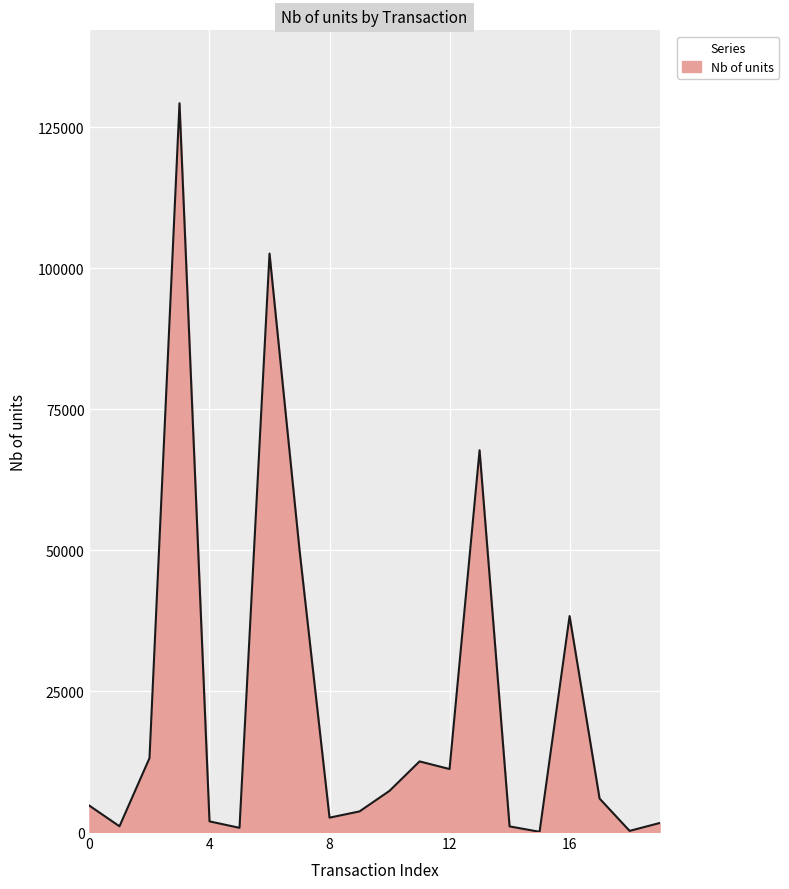

What is the sum of all values?

455272